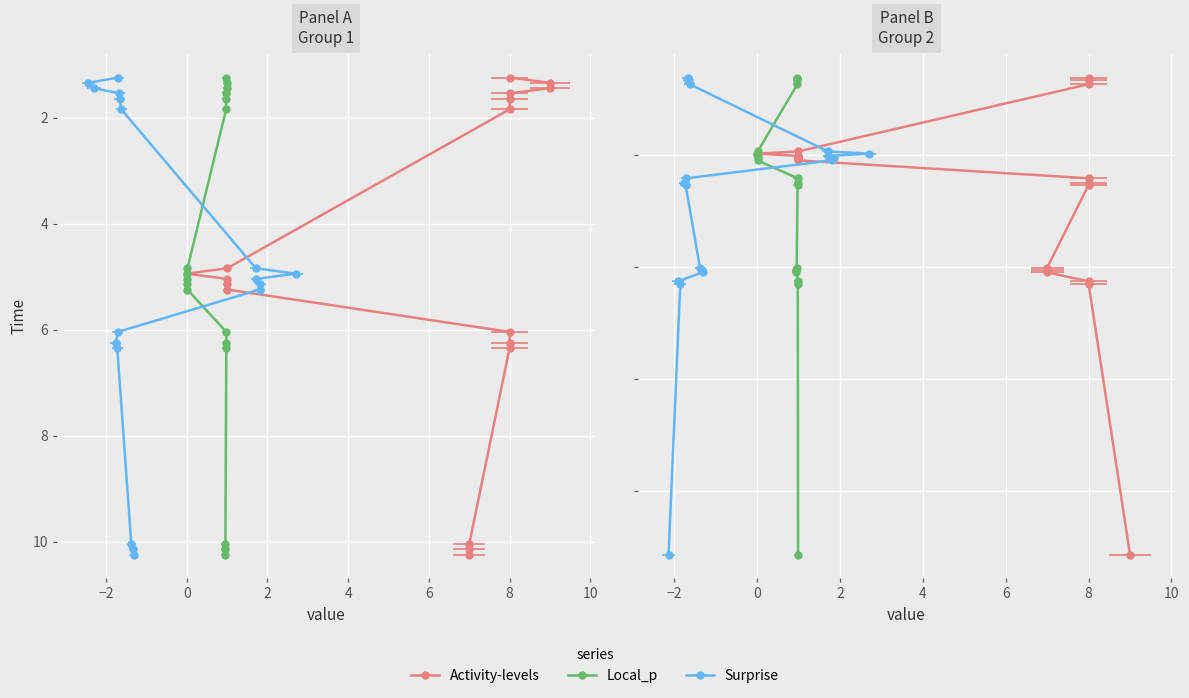

What is the spread (max minus min) of values at 1?

11.4